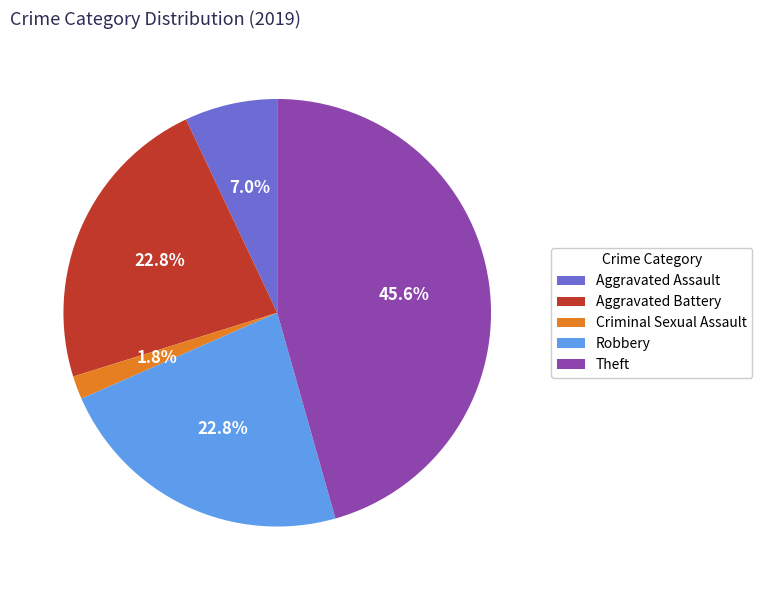

How many slices are in this pie chart?

5